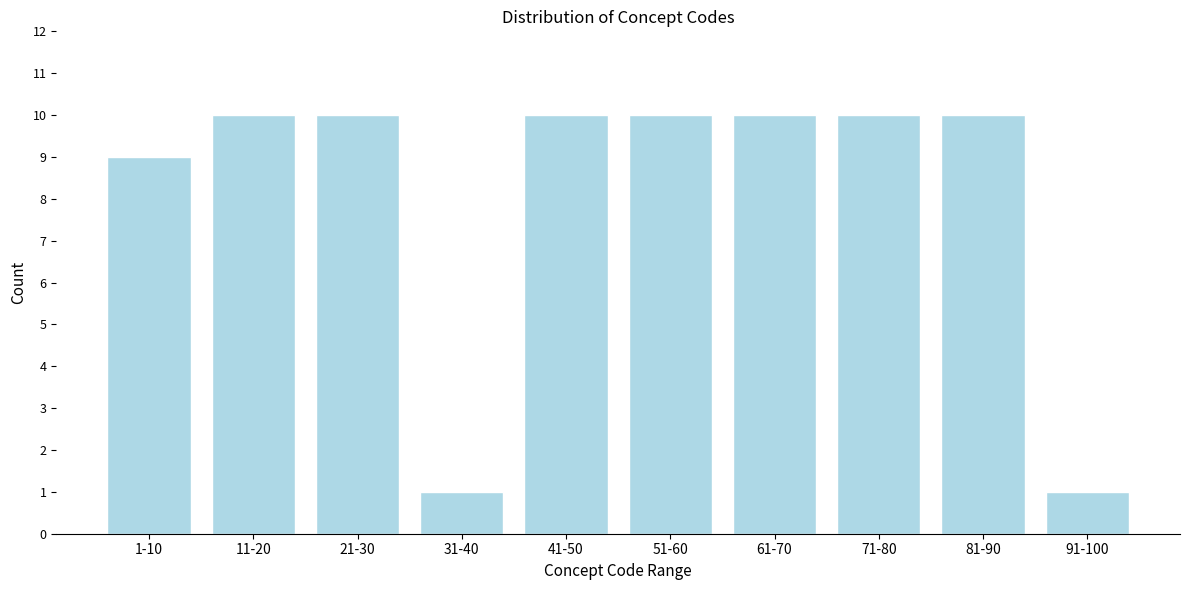

Reading left to right, transcribe all the data shown in this chart.

9	10	10	1	10	10	10	10	10	1